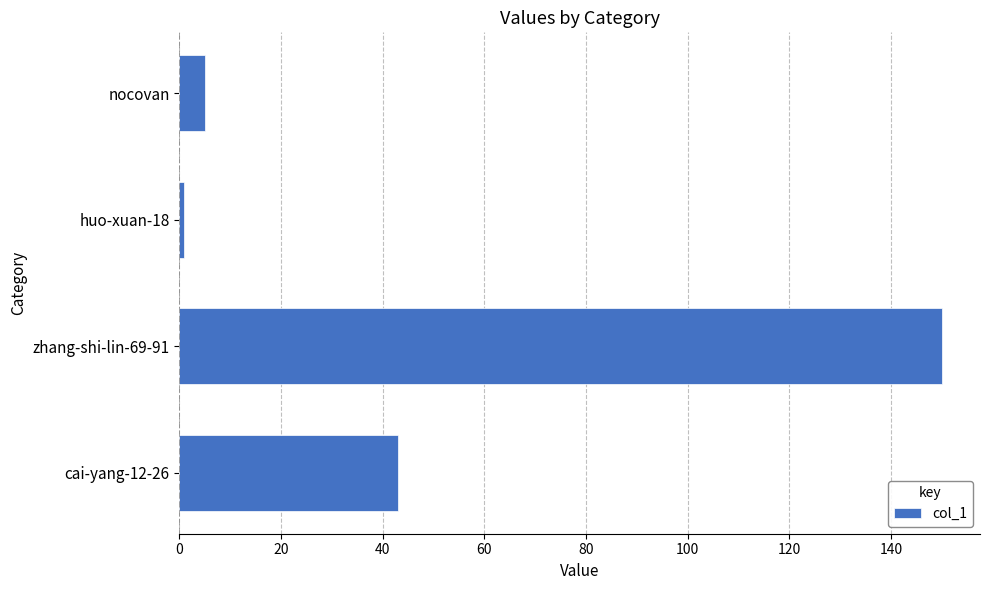

What is the minimum value shown in the chart?

1